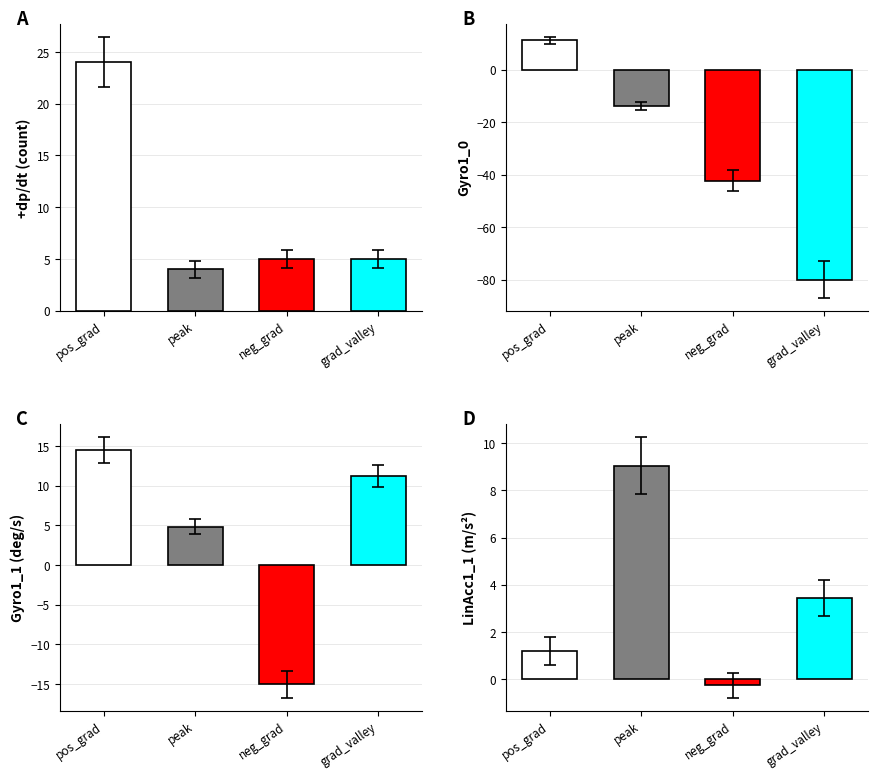

How many data points in col_0 are above 5?

1